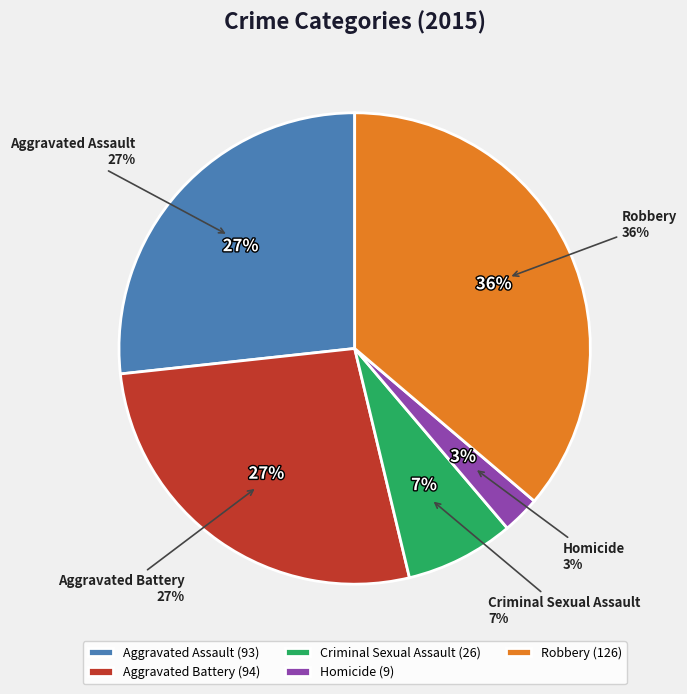

The Aggravated Assault slice represents 27% of the pie. True or false?

True